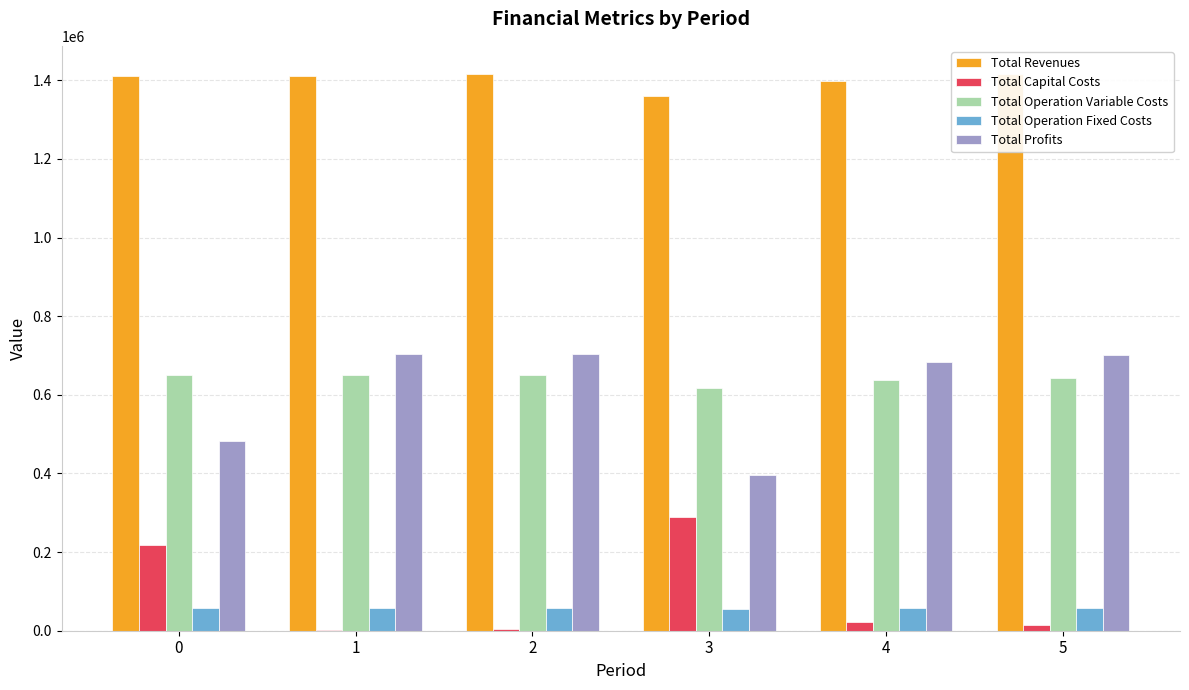

Which category has the lowest value in the Total Operation Fixed Costs series?

3